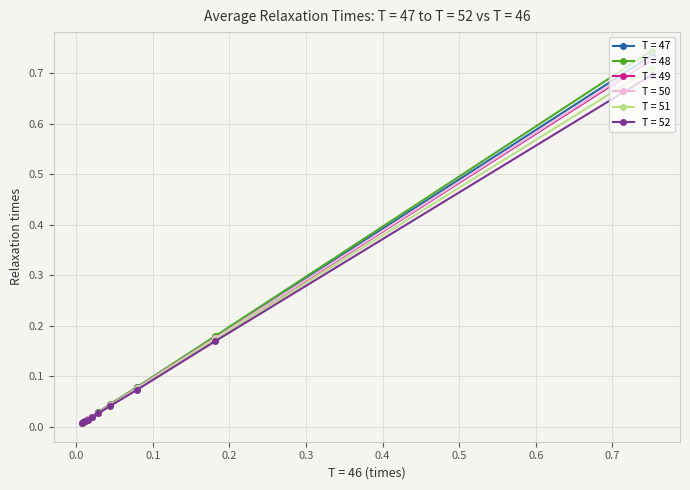

At how many categories does at least one series exceed 0?

10